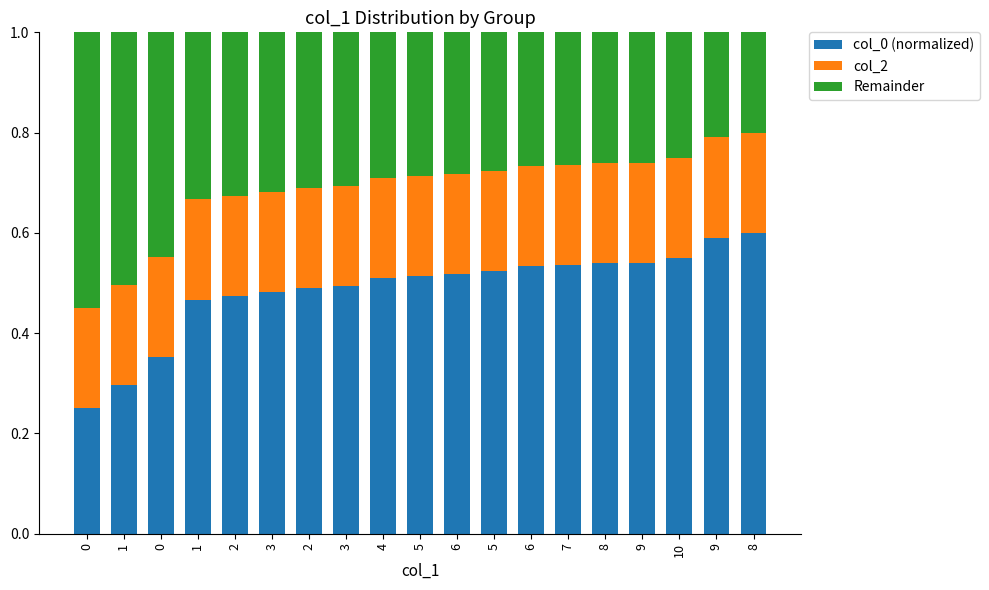

What are all the series names shown in the legend?

col_0 (normalized), col_2, Remainder